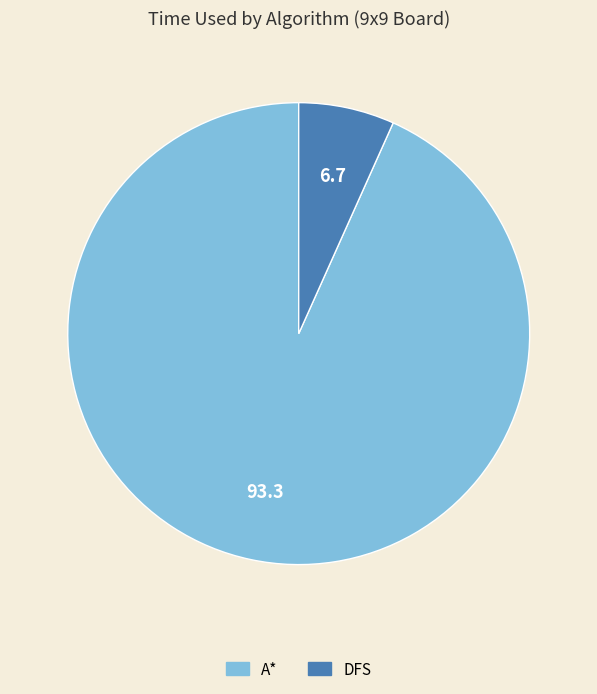

Count the number of slices in the pie.

2